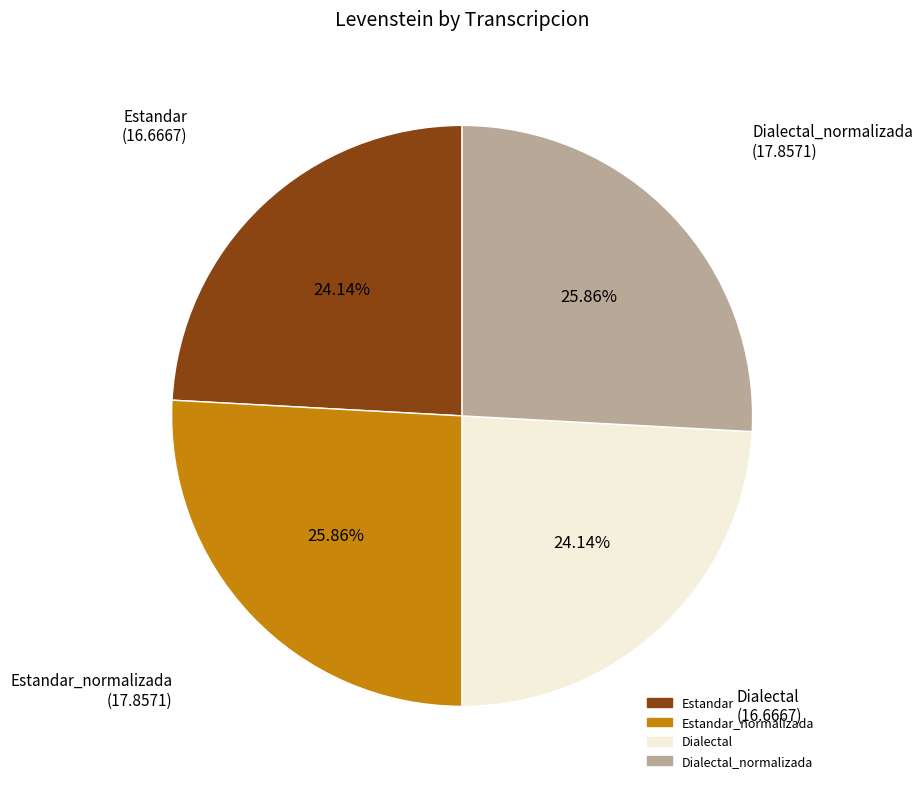

Is there a majority slice in this chart?

No